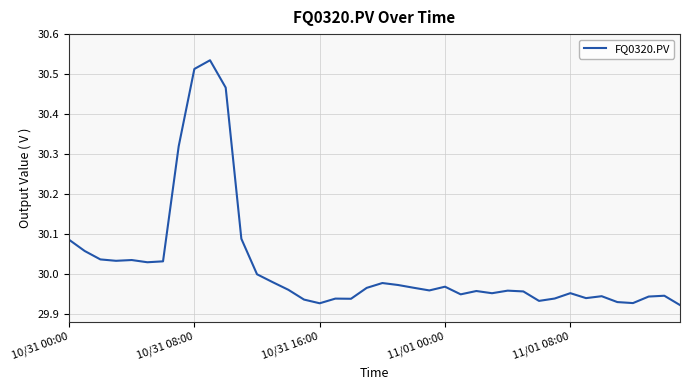

What is the difference between the maximum and minimum values?

0.6